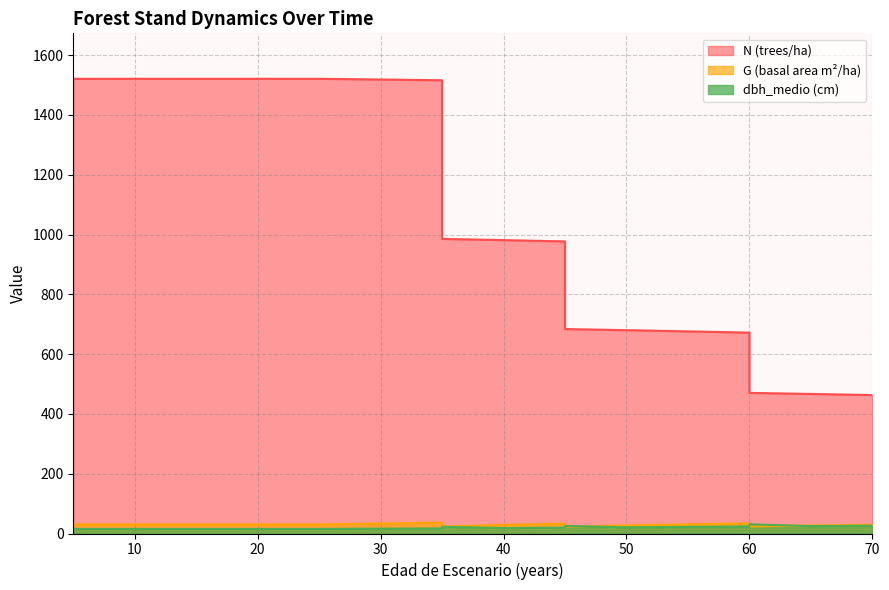

What is the spread (max minus min) of values at 25?

1505.3